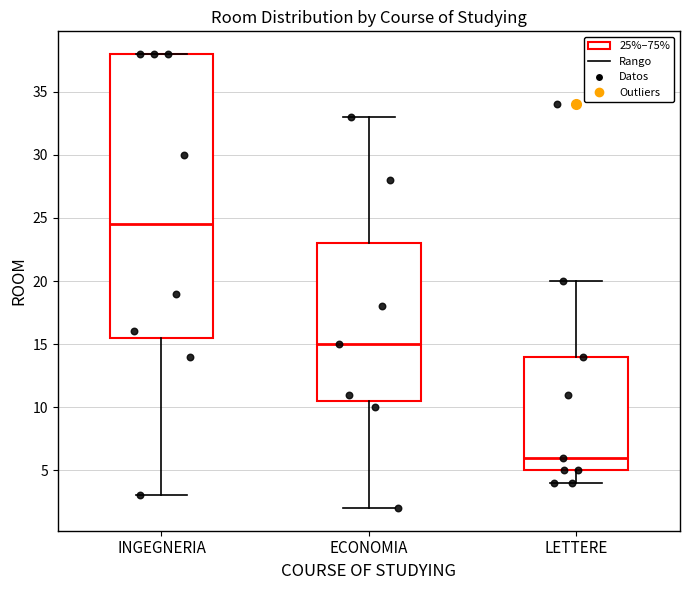

Reading left to right, read every box against the y-axis: the position of its median line, the range the box covers, and the ends of its whiskers. The values are not printed on the chart, so give them approximately, as read against the axis.

INGEGNERIA: median 24.5, box 15.5 to 38.0, whiskers 3.0 to 38.0
ECONOMIA: median 15.0, box 10.5 to 23.0, whiskers 2.0 to 33.0
LETTERE: median 6.0, box 5.0 to 14.0, whiskers 4.0 to 20.0